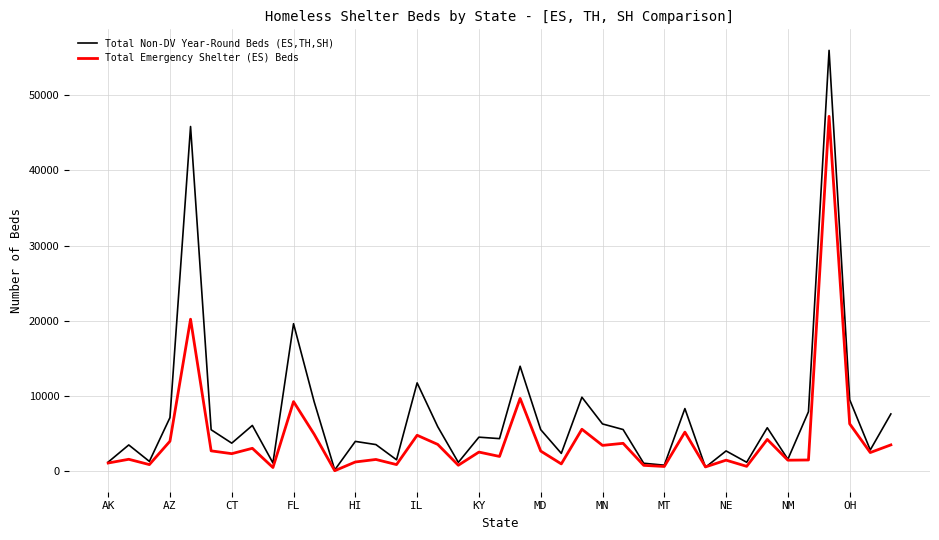

Rank the series by their maximum value, from lowest to highest.

Total Emergency Shelter (ES) Beds, Total Non-DV Year-Round Beds (ES,TH,SH)